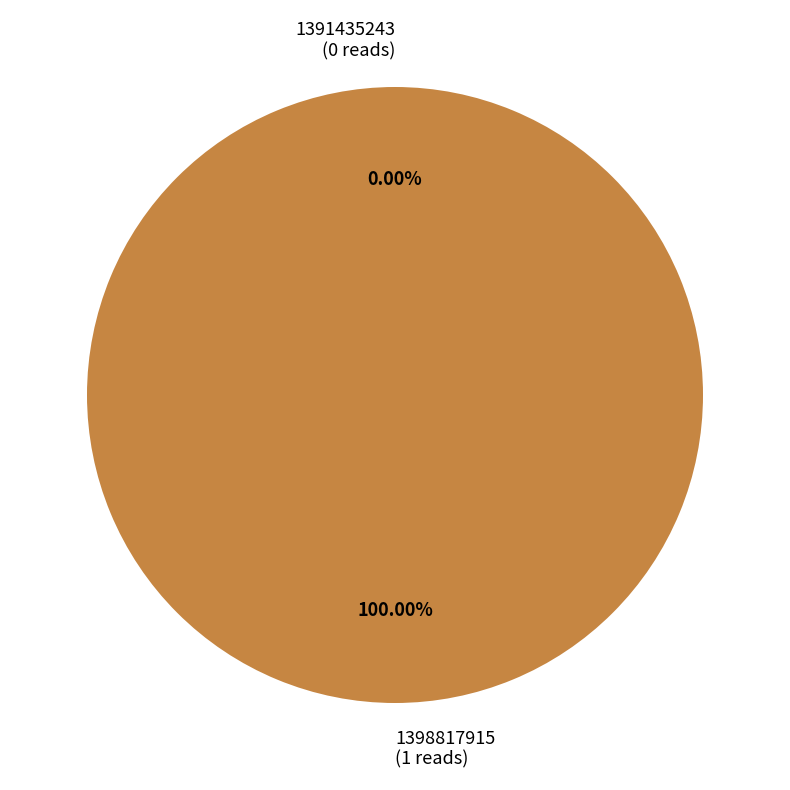

Is 1398817915 the majority of the pie?

Yes